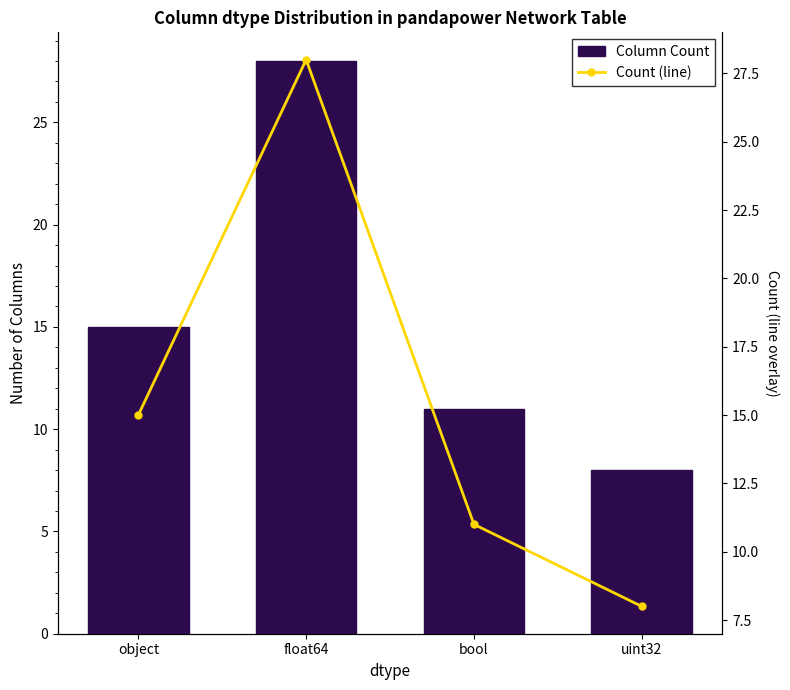

How many values in the Column Count series are below 15?

2